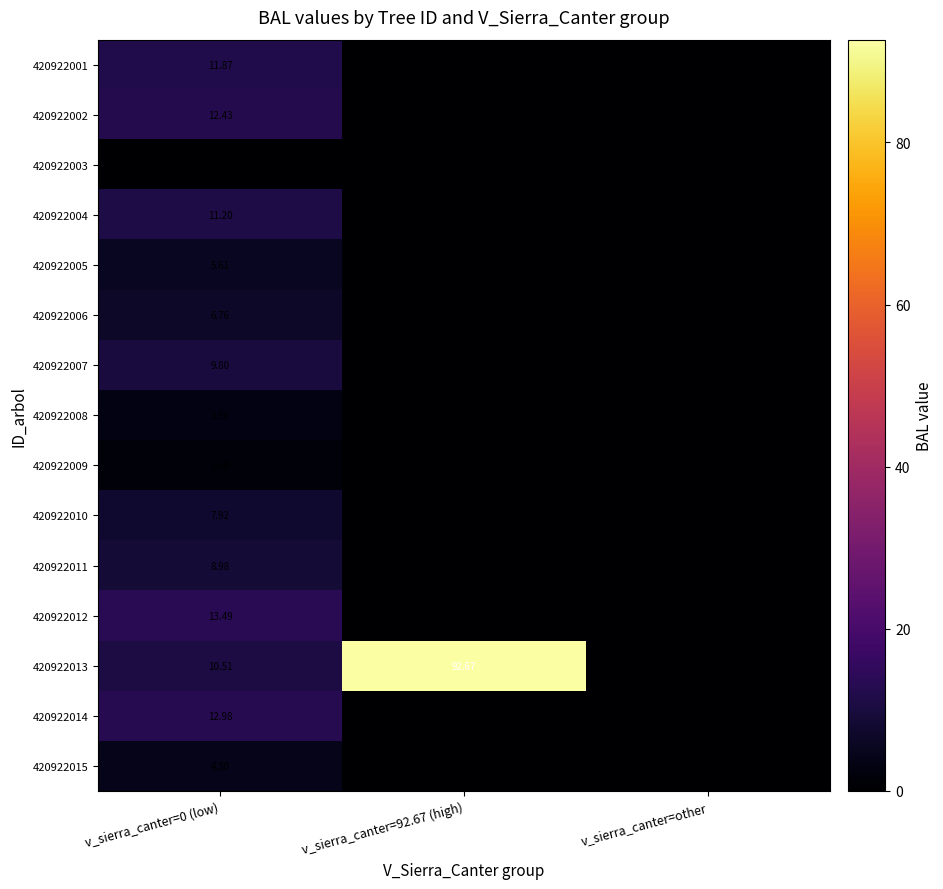

Which series has the largest total across all categories?

420922013